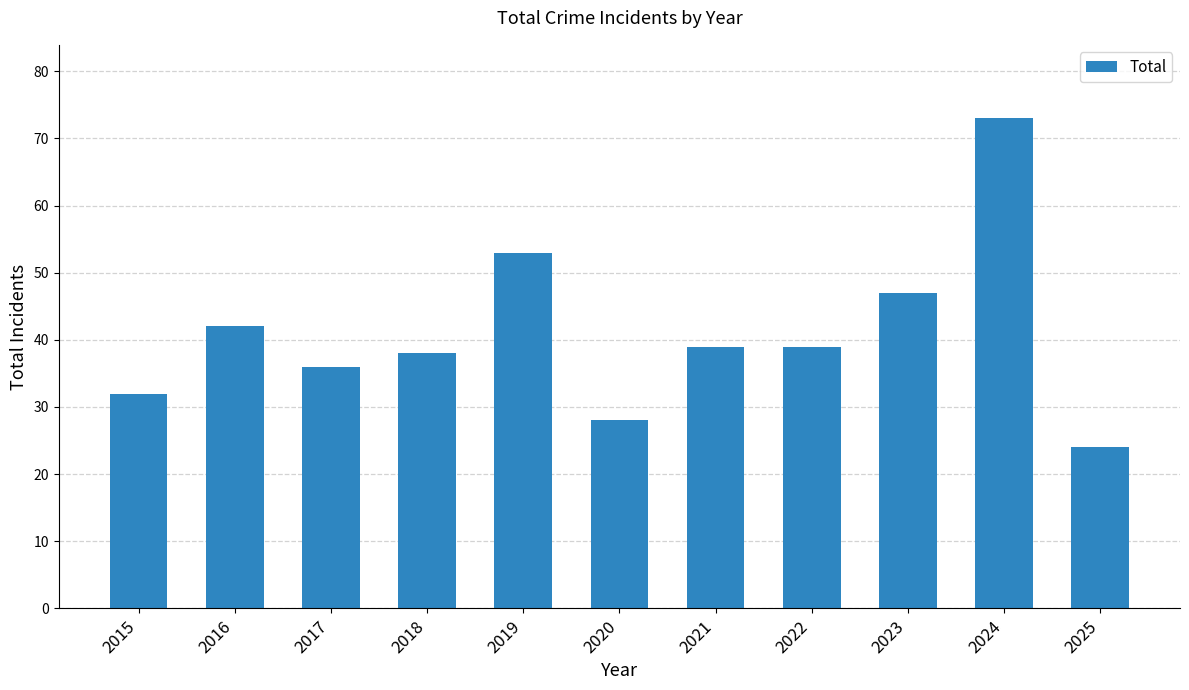

Where does the data first go above 39?

2016